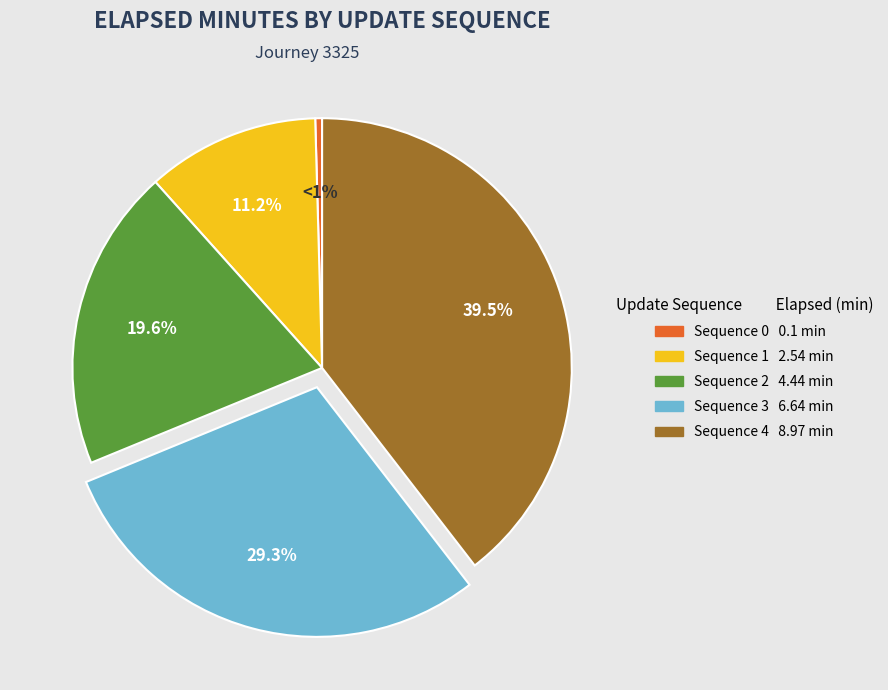

The Sequence 2 slice represents 20% of the pie. True or false?

True